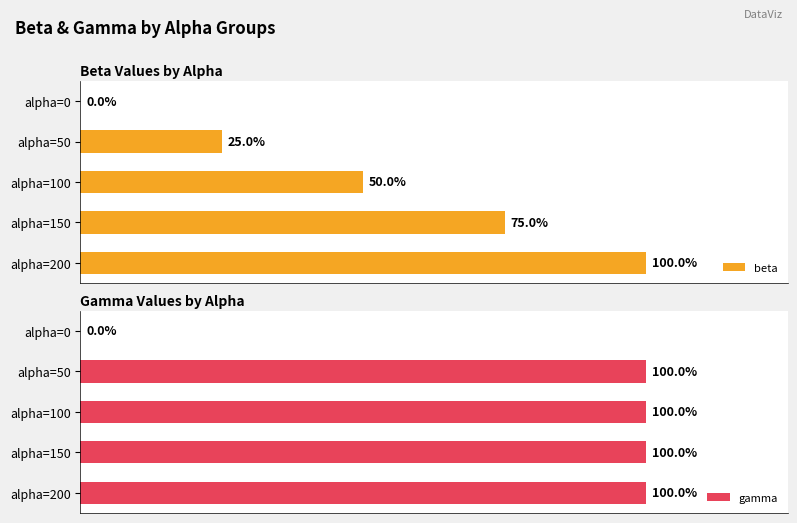

Which series has the largest range (max minus min)?

beta